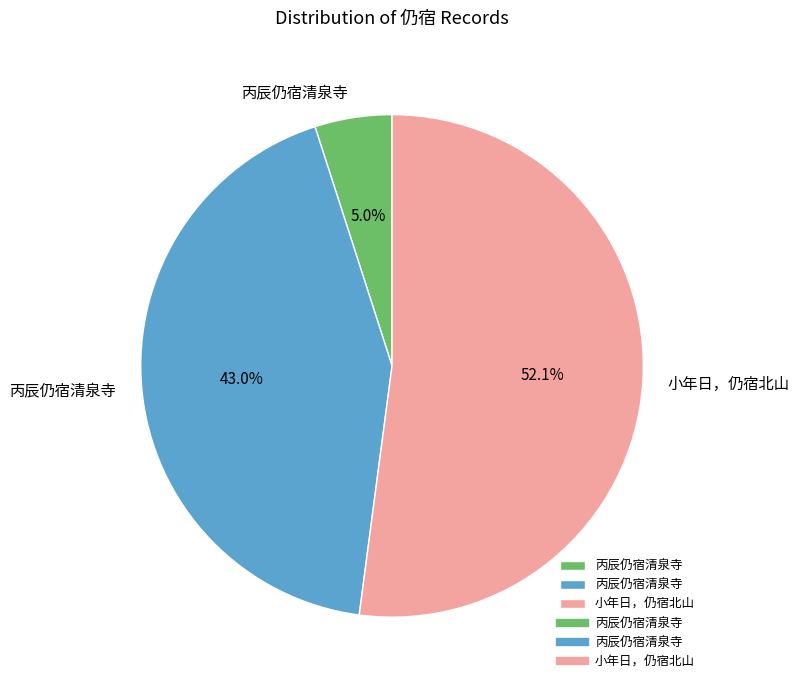

Is there a majority slice in this chart?

Yes